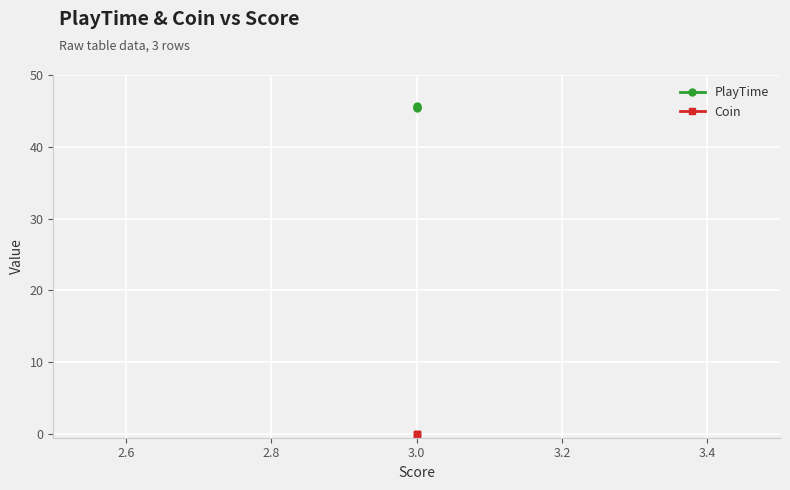

Reading left to right, extract all data points from this chart.

PlayTime: 45.4	45.5	45.6
Coin: 0.0	0.0	0.0